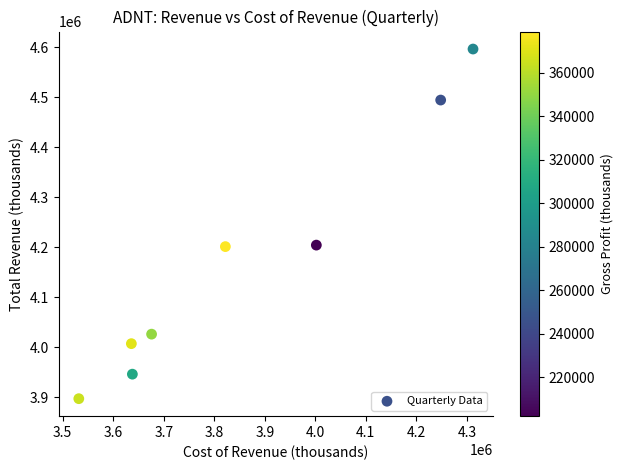

What is the range of X values (max minus min)?

780000